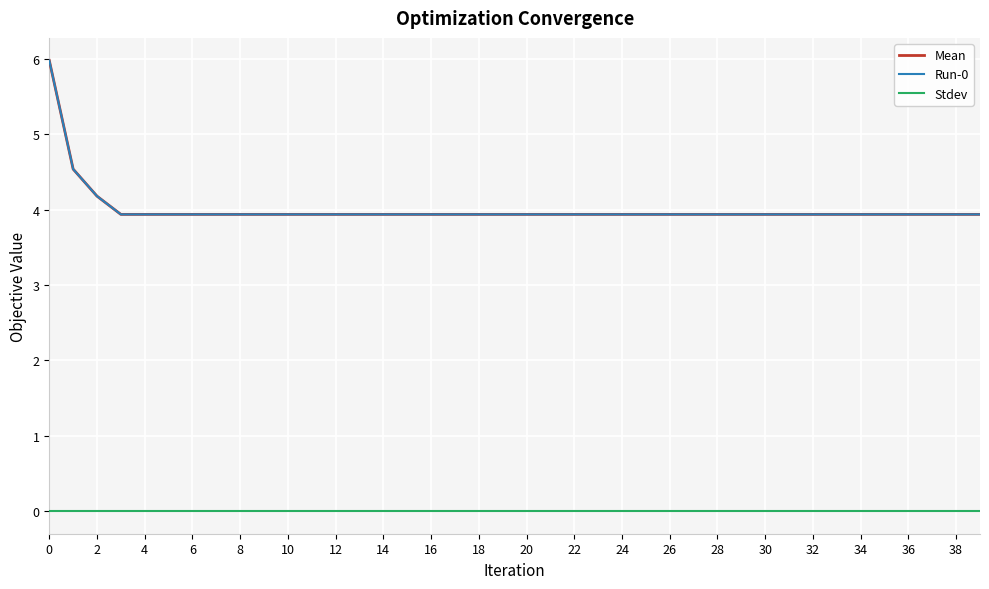

Reading left to right, what are all the values shown in this chart?

Mean: 6.0	4.5	4.2	3.9	3.9	3.9	3.9	3.9	3.9	3.9	3.9	3.9	3.9	3.9	3.9	3.9	3.9	3.9	3.9	3.9	3.9	3.9	3.9	3.9	3.9	3.9	3.9	3.9	3.9	3.9	3.9	3.9	3.9	3.9	3.9	3.9	3.9	3.9	3.9	3.9
Run-0: 6.0	4.5	4.2	3.9	3.9	3.9	3.9	3.9	3.9	3.9	3.9	3.9	3.9	3.9	3.9	3.9	3.9	3.9	3.9	3.9	3.9	3.9	3.9	3.9	3.9	3.9	3.9	3.9	3.9	3.9	3.9	3.9	3.9	3.9	3.9	3.9	3.9	3.9	3.9	3.9
Stdev: 0.0	0.0	0.0	0.0	0.0	0.0	0.0	0.0	0.0	0.0	0.0	0.0	0.0	0.0	0.0	0.0	0.0	0.0	0.0	0.0	0.0	0.0	0.0	0.0	0.0	0.0	0.0	0.0	0.0	0.0	0.0	0.0	0.0	0.0	0.0	0.0	0.0	0.0	0.0	0.0